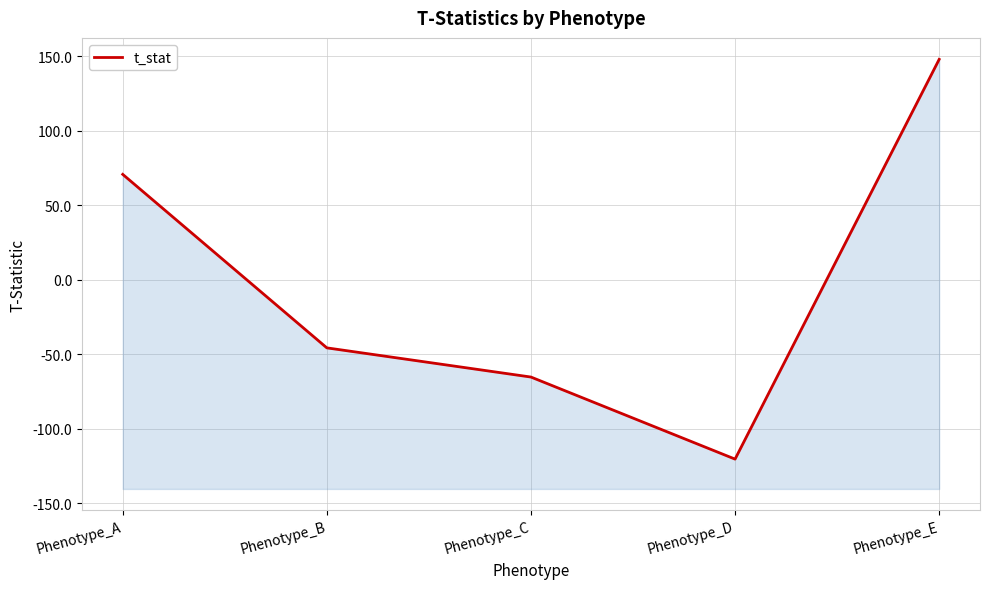

What is the value of the 4th point from the left?

-120.3